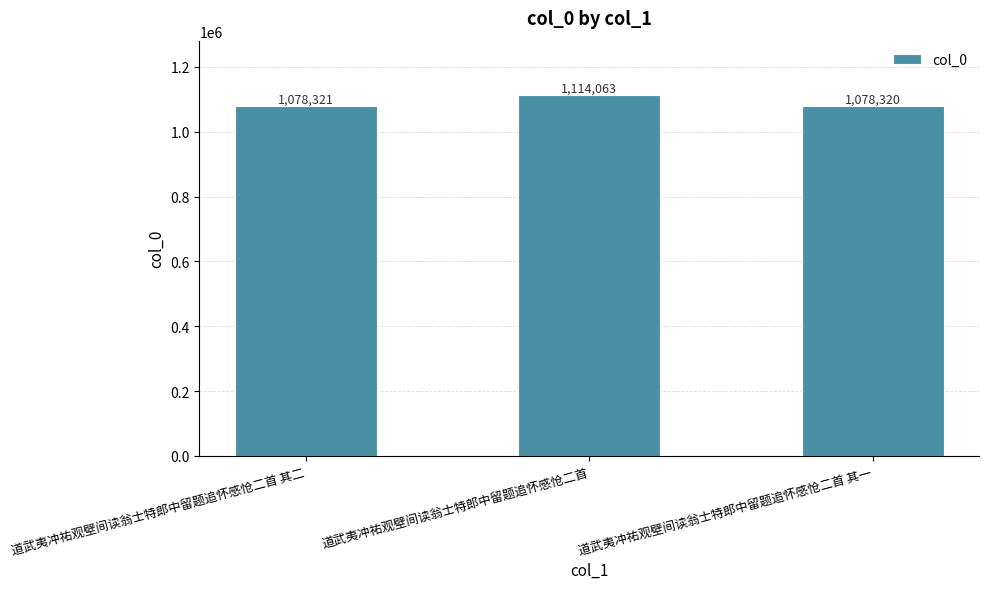

Where is the data nearest to the value 1096191?

道武夷冲祐观壁间读翁士特郎中留题追怀感怆二首 其二